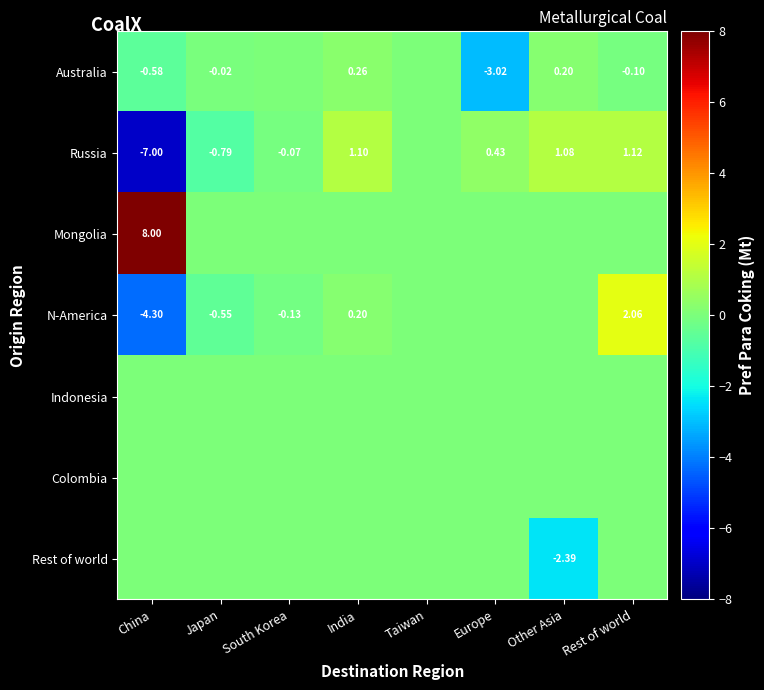

At how many categories does at least one series exceed -2?

8